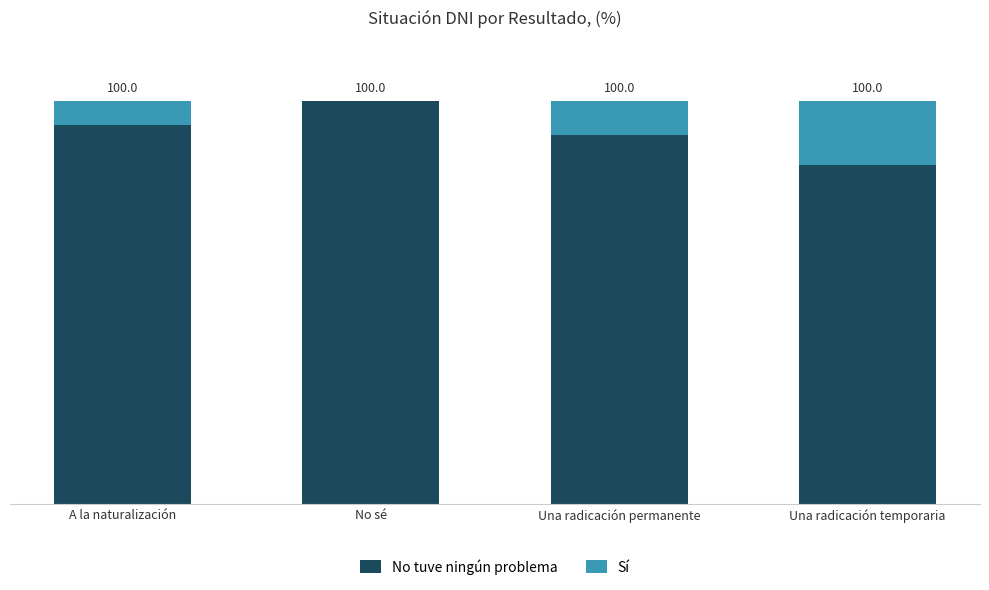

Does the chart contain stacked bars?

Yes